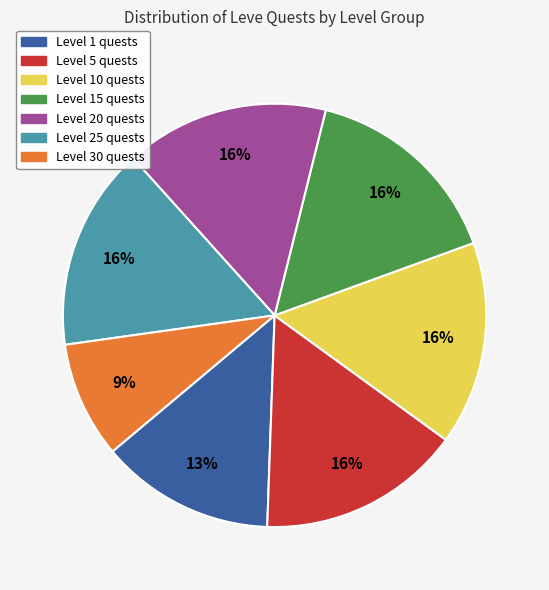

How many slices are in this pie chart?

7